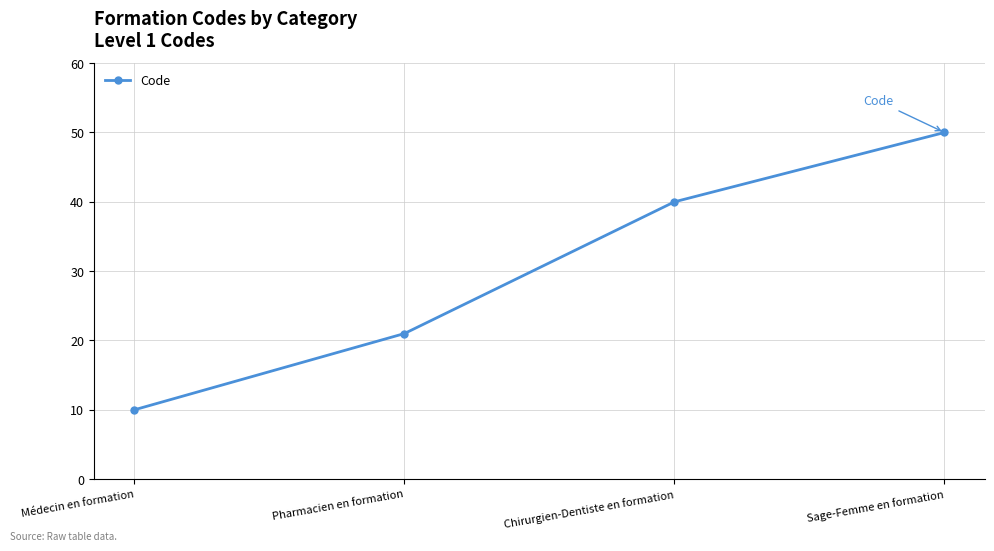

What is the sum of the values at Médecin en formation and Chirurgien-Dentiste en formation?

50